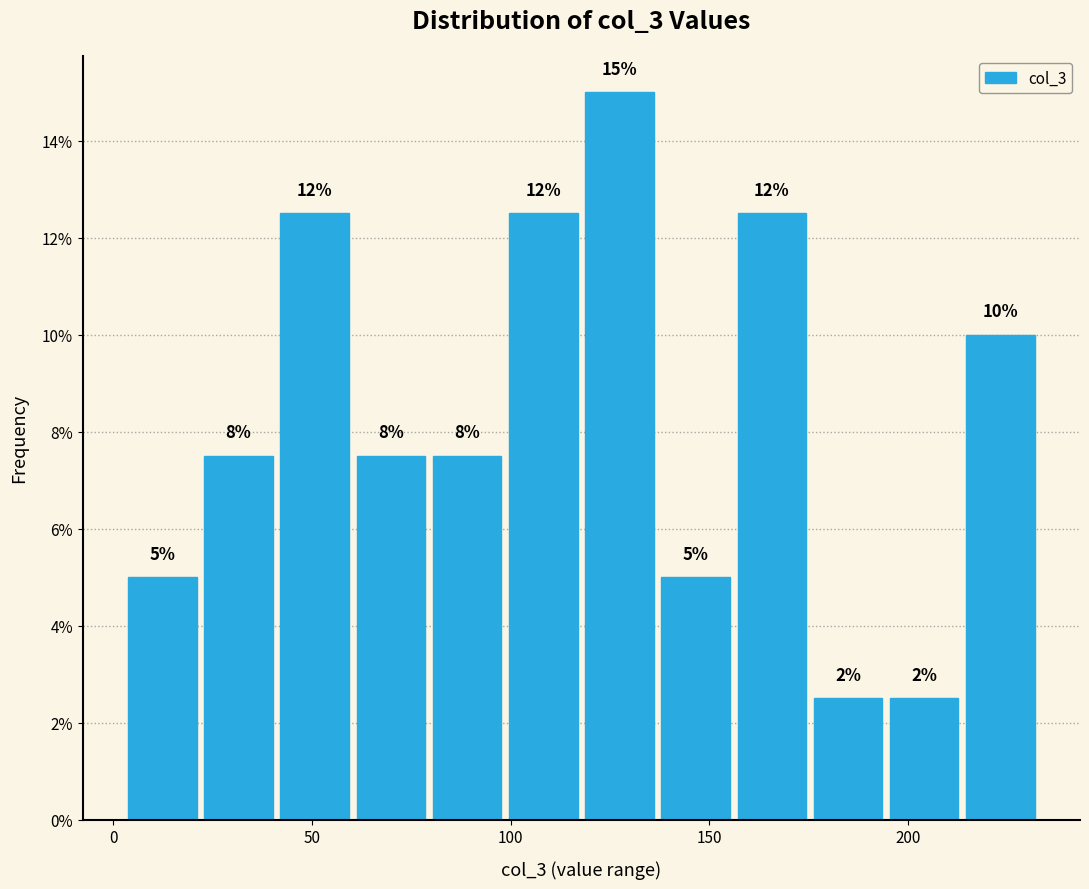

Around what value on the x-axis is the tallest bar? Give the approximate position of its centre, as read against the axis.

125